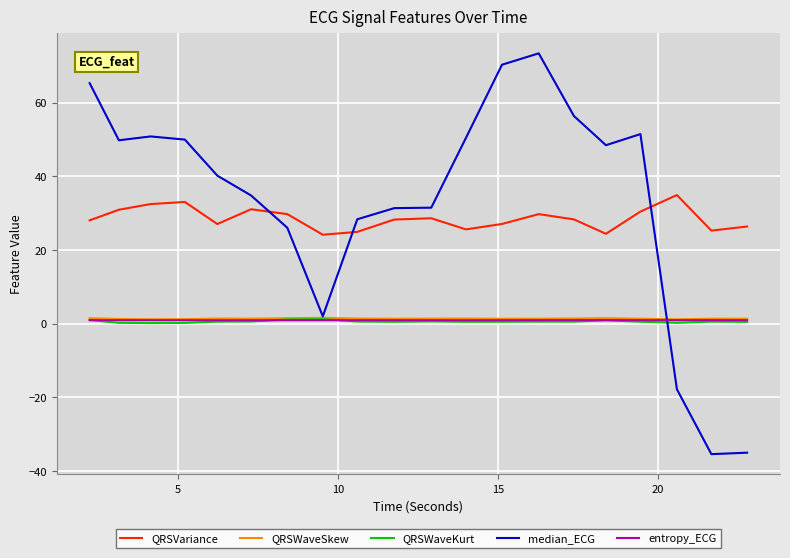

True or false: entropy_ECG and QRSVariance intersect in this chart.

False